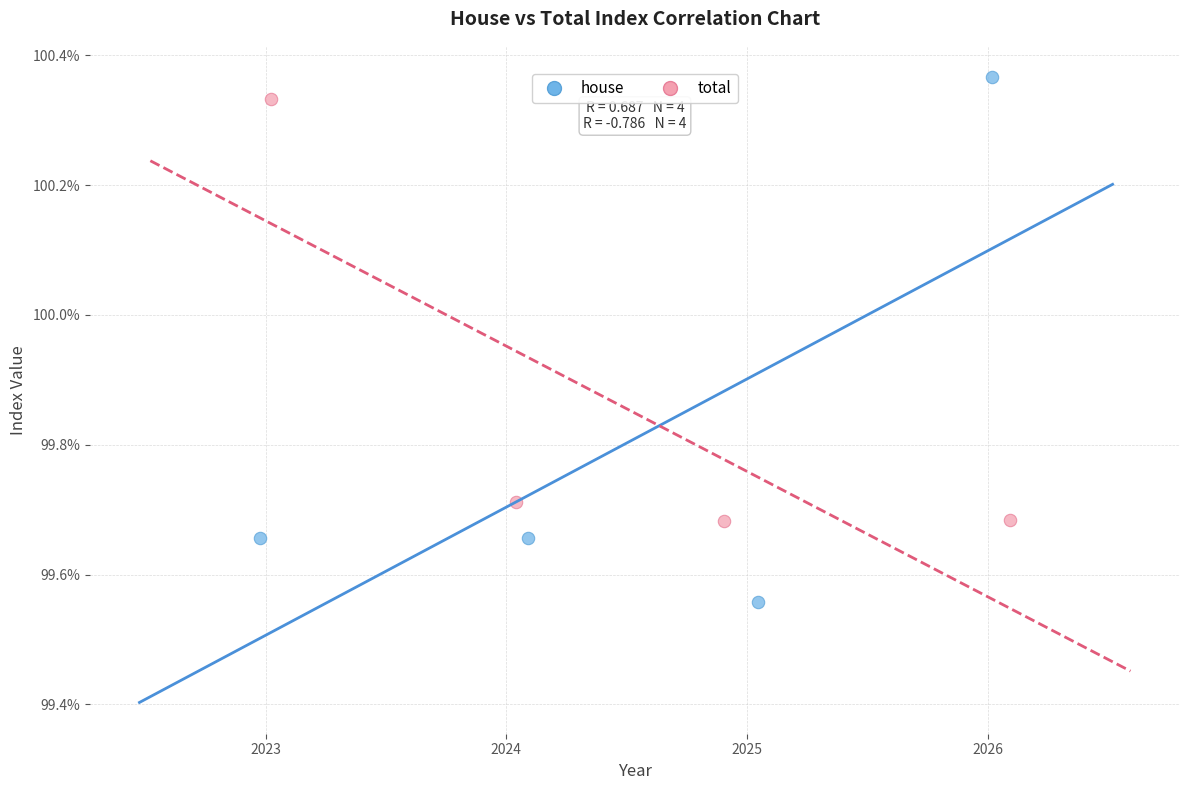

Which series has the widest spread of Y values?

house